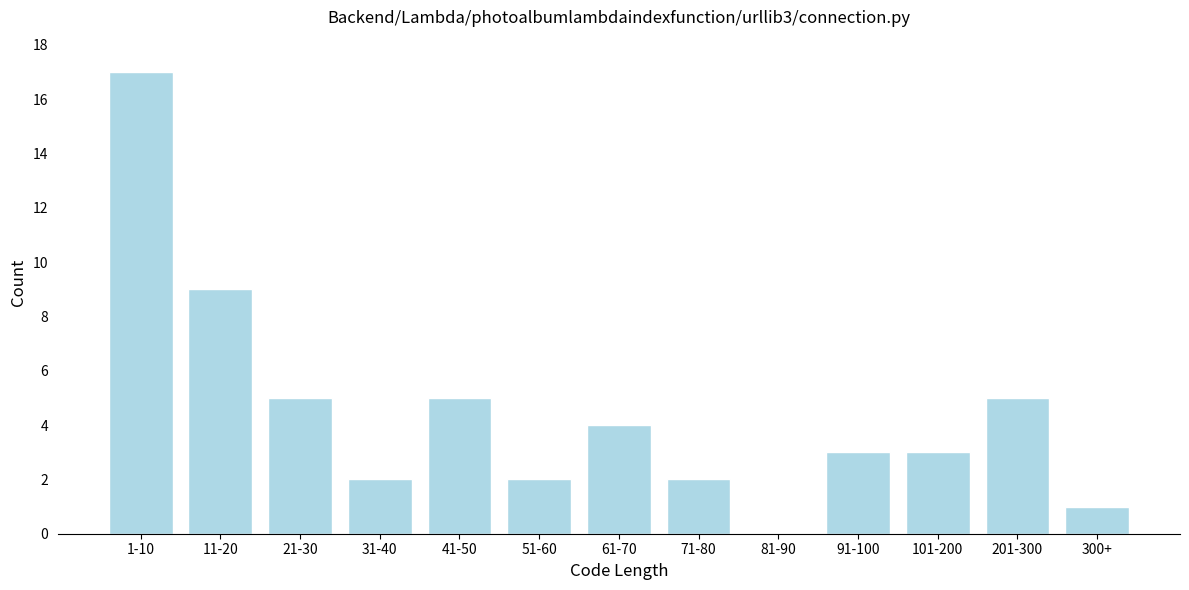

Reading left to right, transcribe all the data shown in this chart.

1-10=17	11-20=9	21-30=5	31-40=2	41-50=5	51-60=2	61-70=4	71-80=2	81-90=0	91-100=3	101-200=3	201-300=5	300+=1